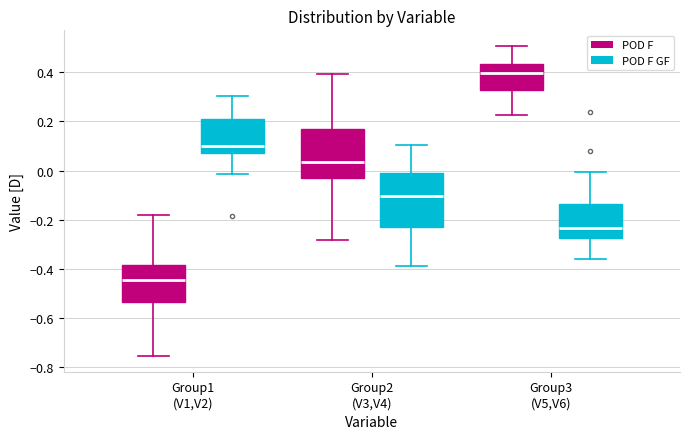

Where does the upper whisker of the box for Group3 (V5,V6) (POD F GF) end on the y-axis? The values are not printed on the chart, so give them approximately, as read against the axis.

0.00